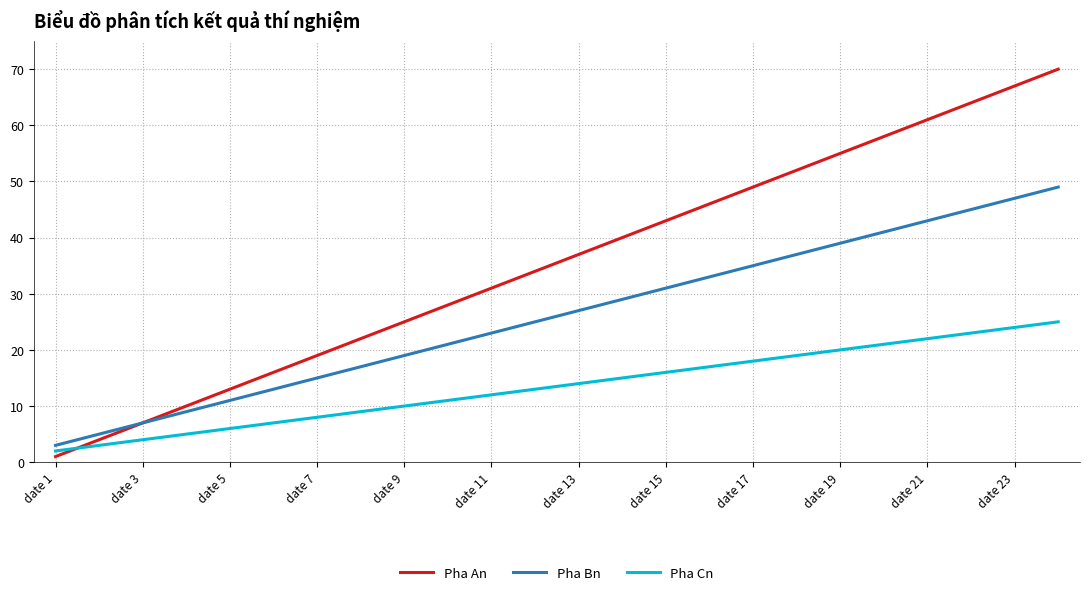

Which series has the widest spread of values?

Pha An